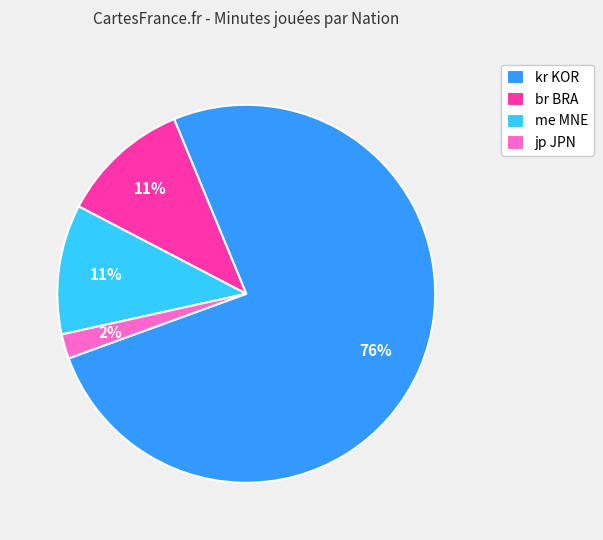

Is the sum of kr KOR and me MNE greater than half?

Yes